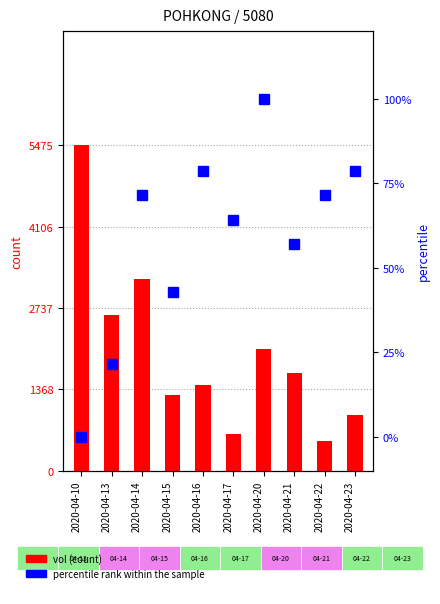

What is the sum of all percentile rank within the sample values?

585.7